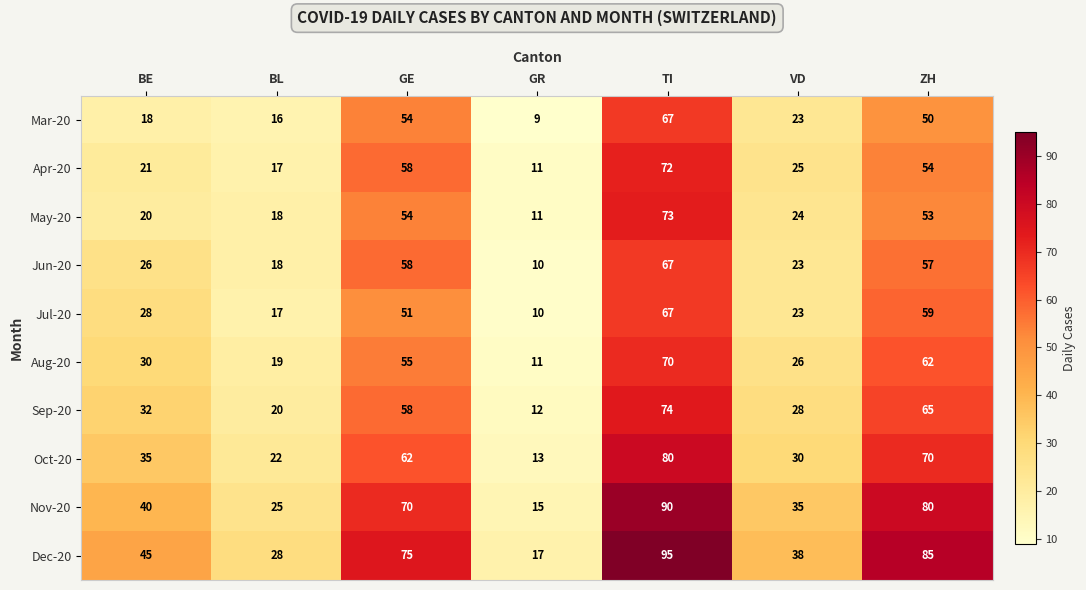

At how many categories does at least one series exceed 76?

2